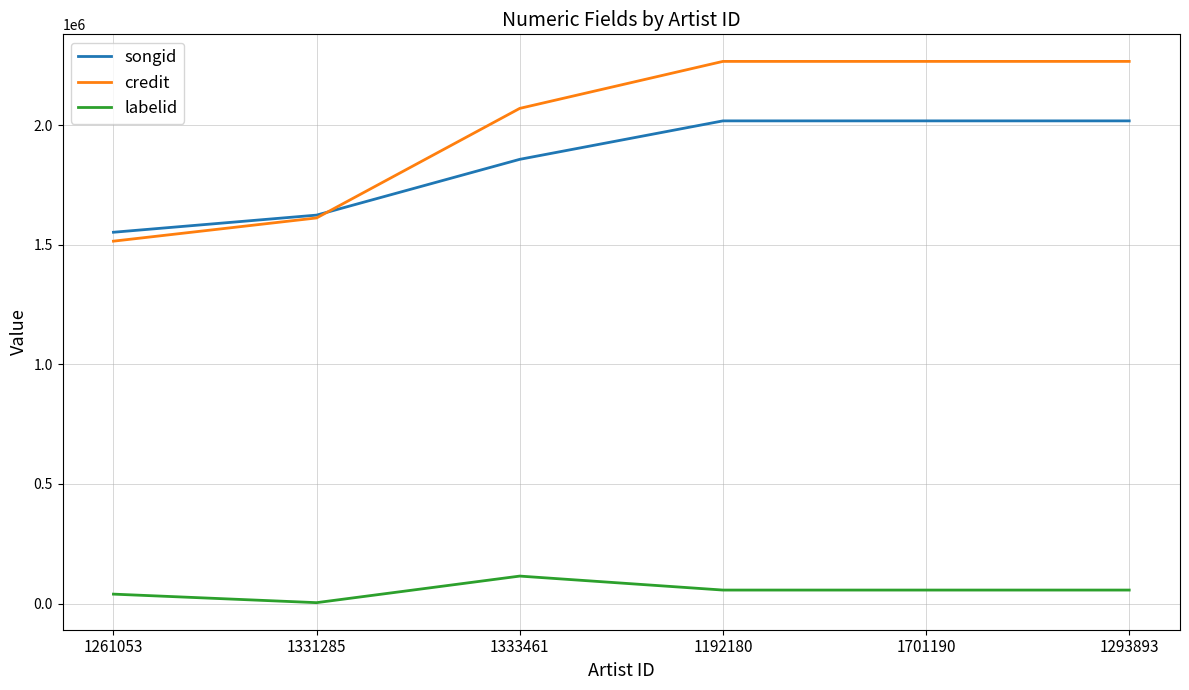

Between 1331285 and 1701190, which series saw the biggest shift?

credit